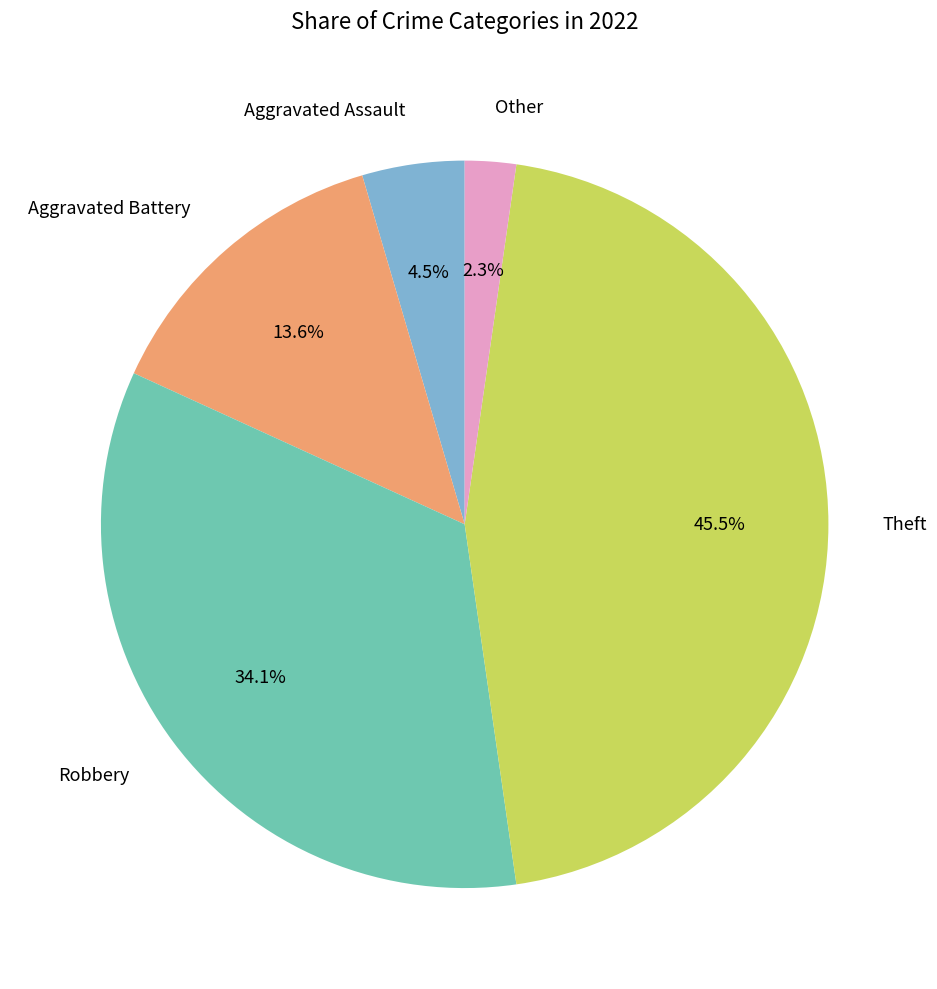

Rank the categories by value from lowest to highest.

Other, Aggravated Assault, Aggravated Battery, Robbery, Theft